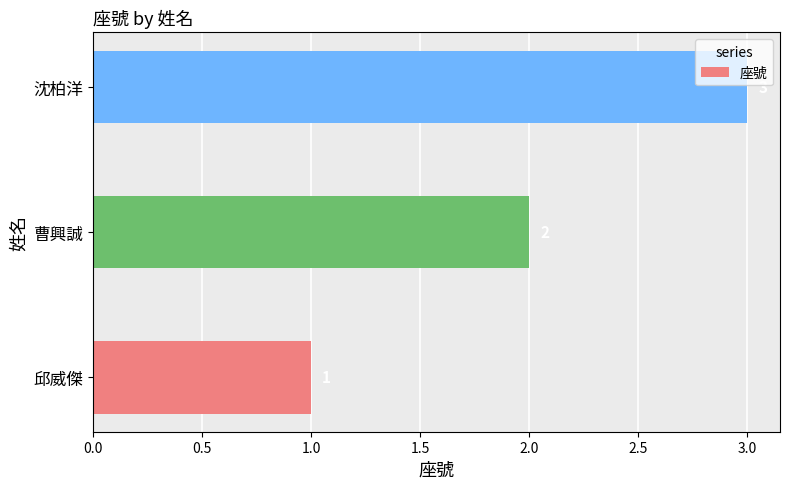

Which has a higher value, 沈柏洋 or 邱威傑?

沈柏洋